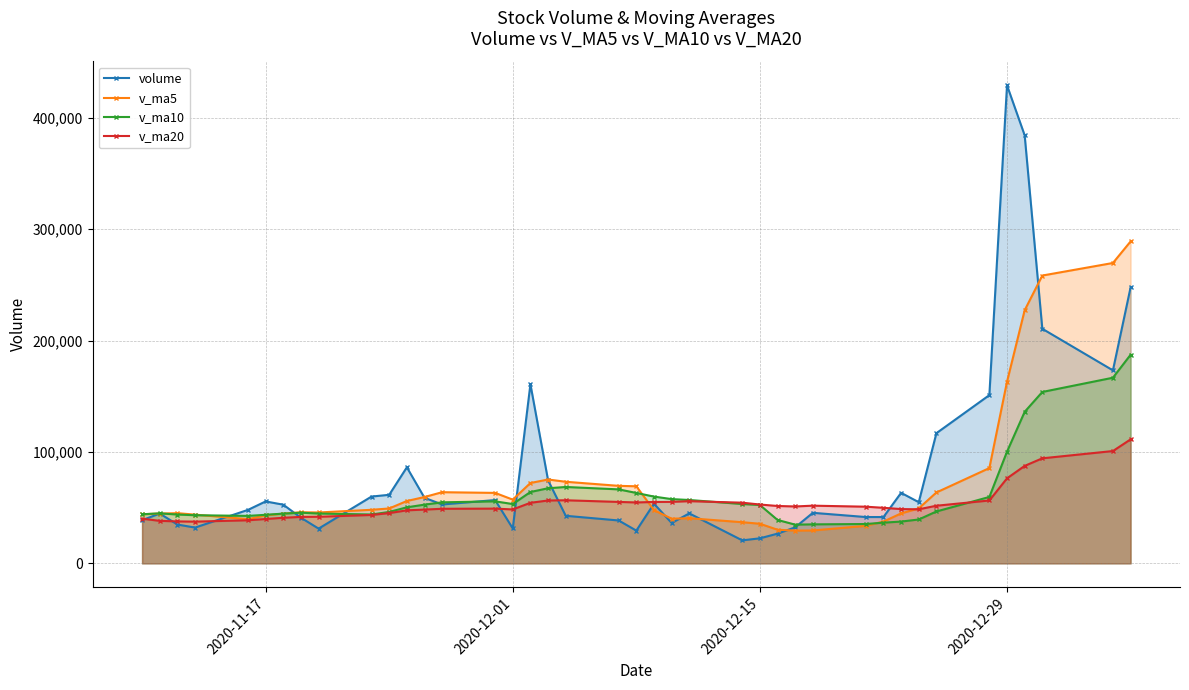

True or false: volume and v_ma20 intersect in this chart.

True